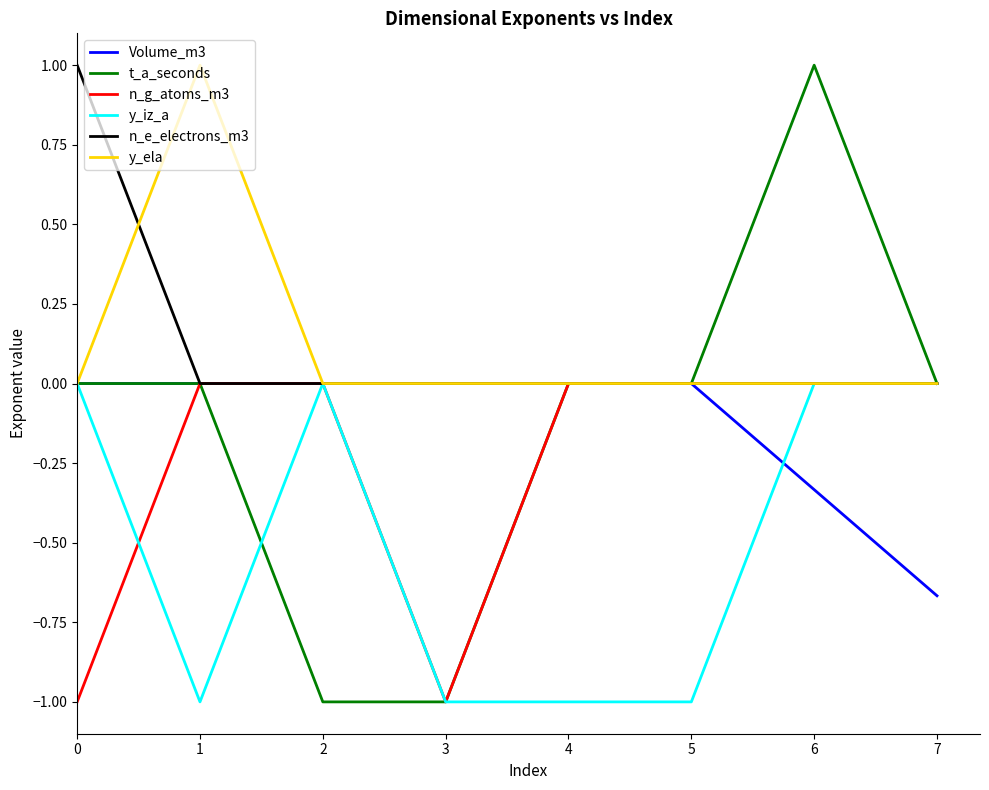

At which category is the sum across all series the highest?

6